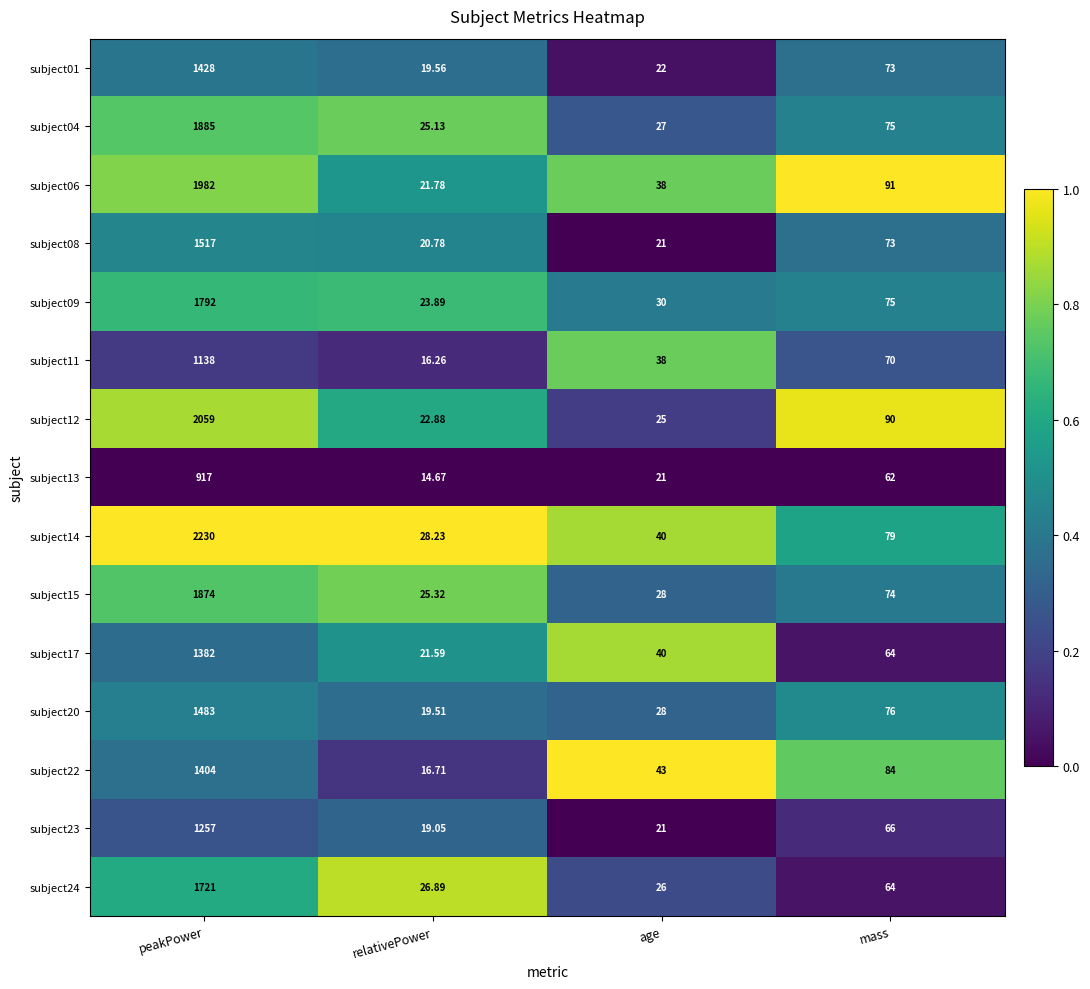

At which category is the sum across all series the highest?

peakPower